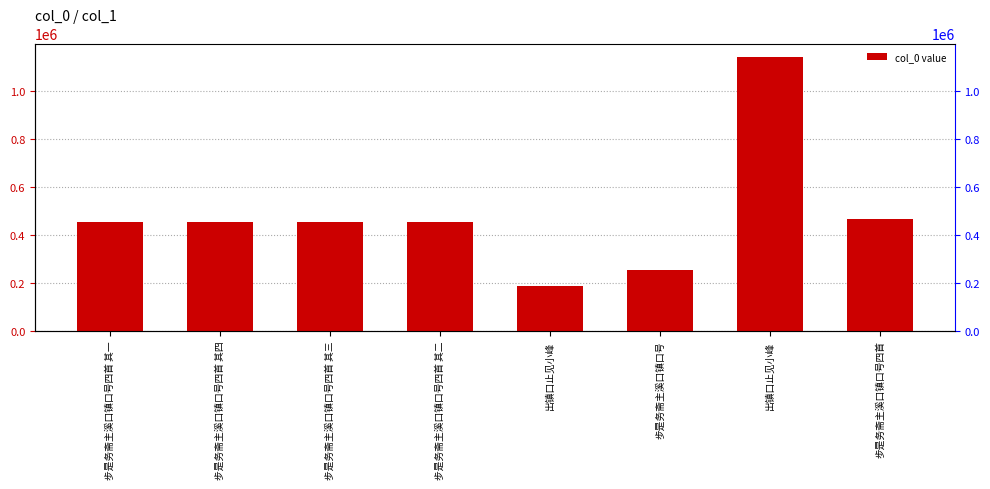

Reading left to right, transcribe all the data shown in this chart.

452067	452070	452069	452068	185802	250607	1138952	466721